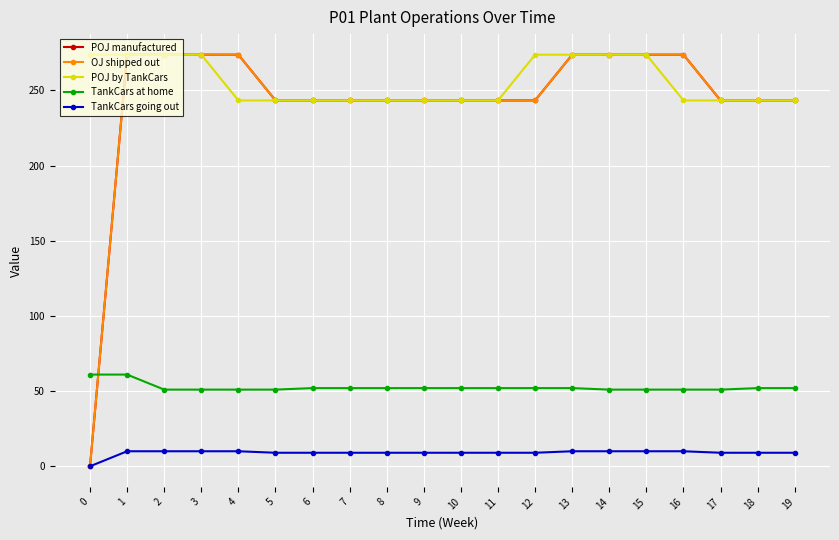

How many lines are shown in the chart?

5